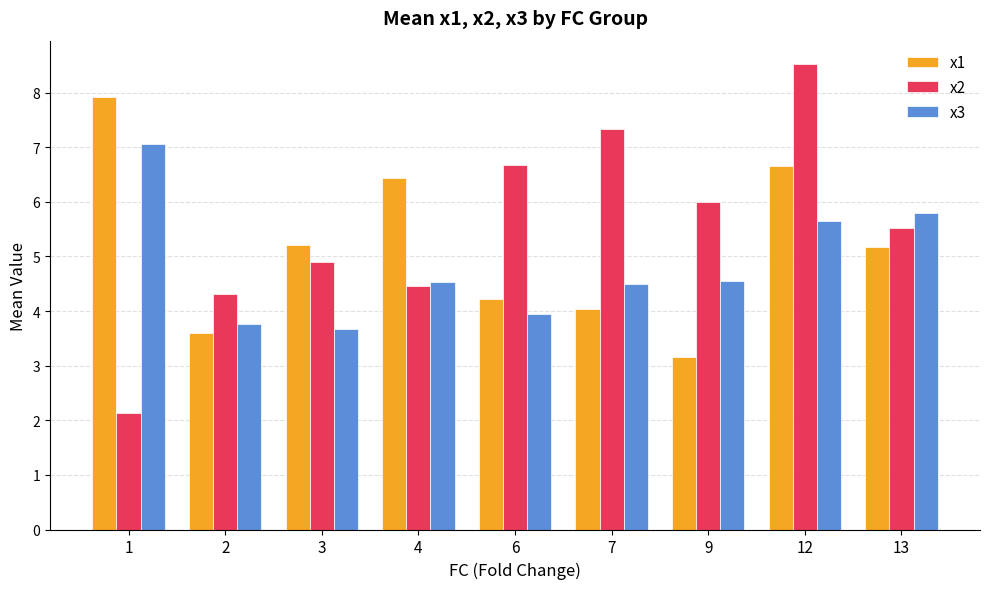

What is the difference between the highest and lowest values at 1?

5.8